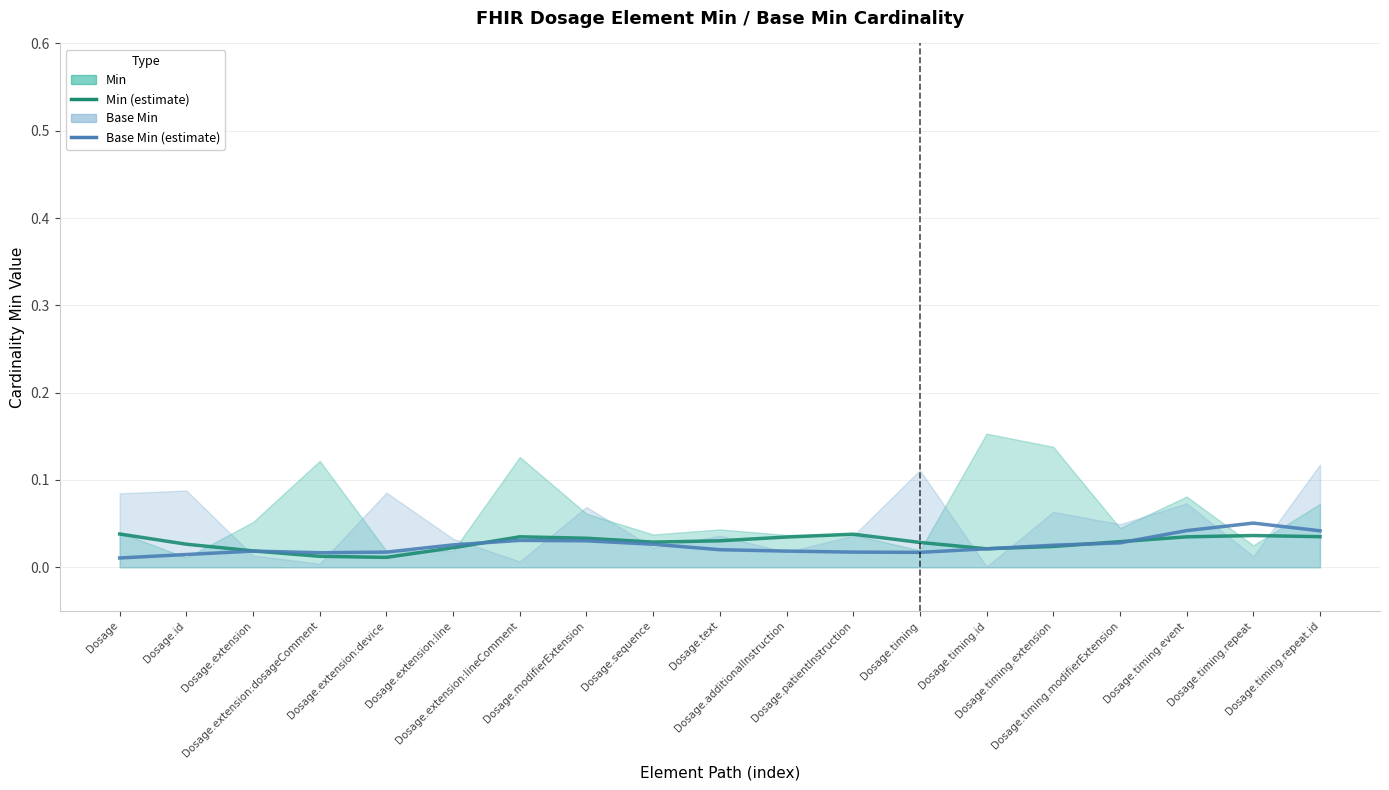

How many interior local valleys does the Min series have?

3